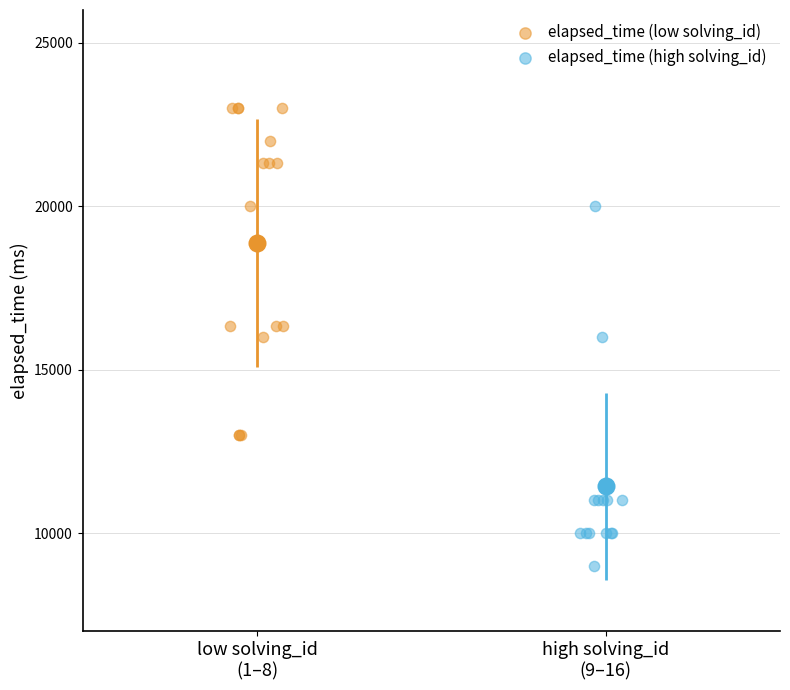

Which series reaches the maximum Y coordinate?

elapsed_time (low solving_id)